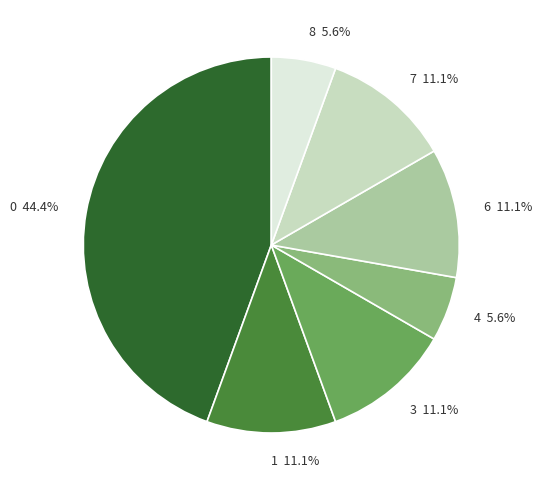

Is the sum of 3 and 4 greater than half?

No